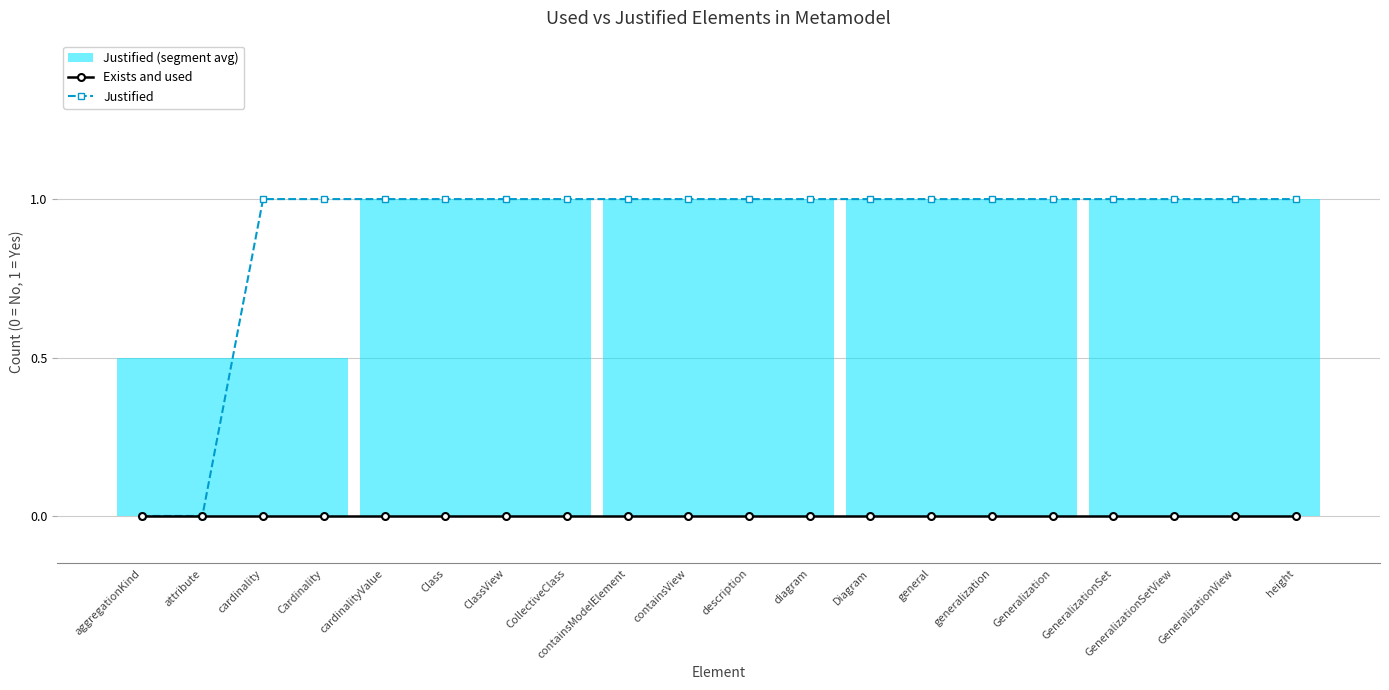

What is the total value across all series at description?

1